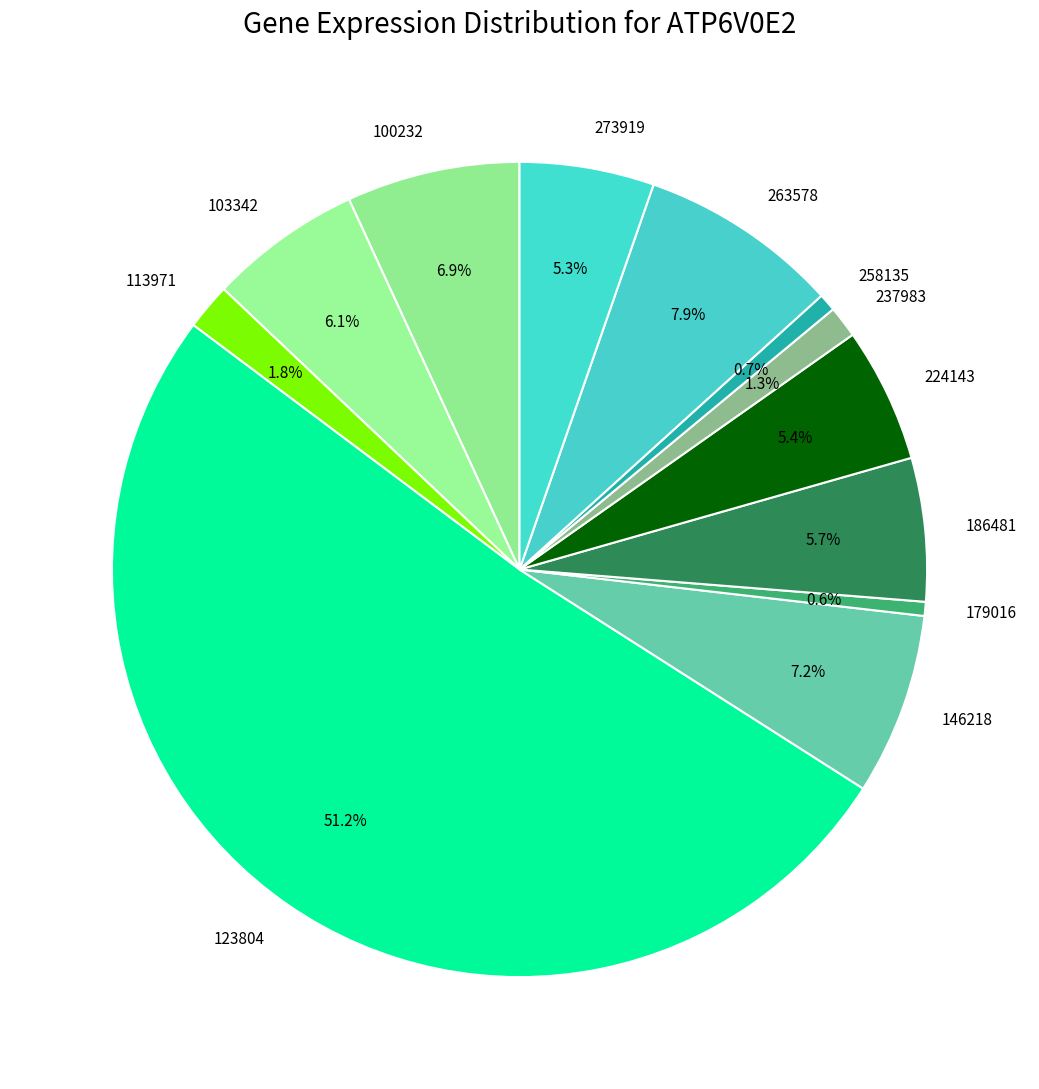

To the nearest percent, what is the difference between the largest and smallest slice percentages?

51%